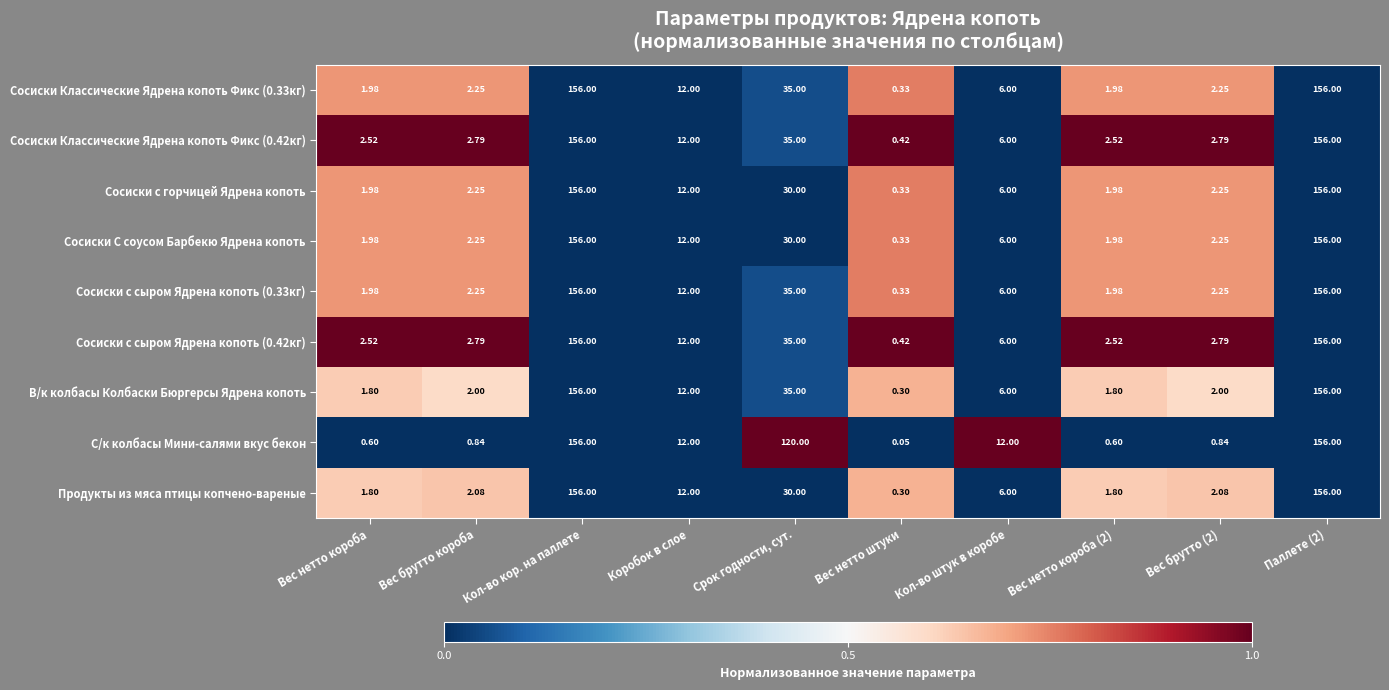

Count the number of data series in this chart.

9